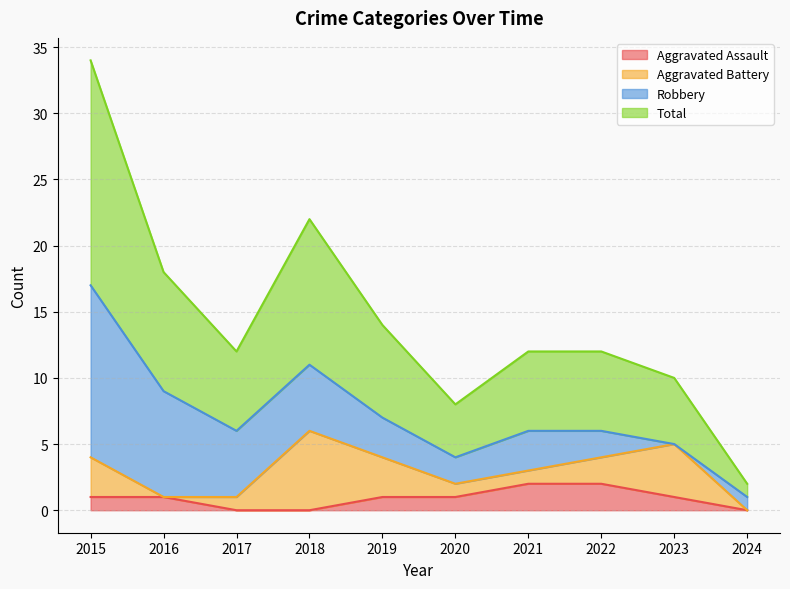

The value of Aggravated Assault at 2021 is 2. True or false?

True